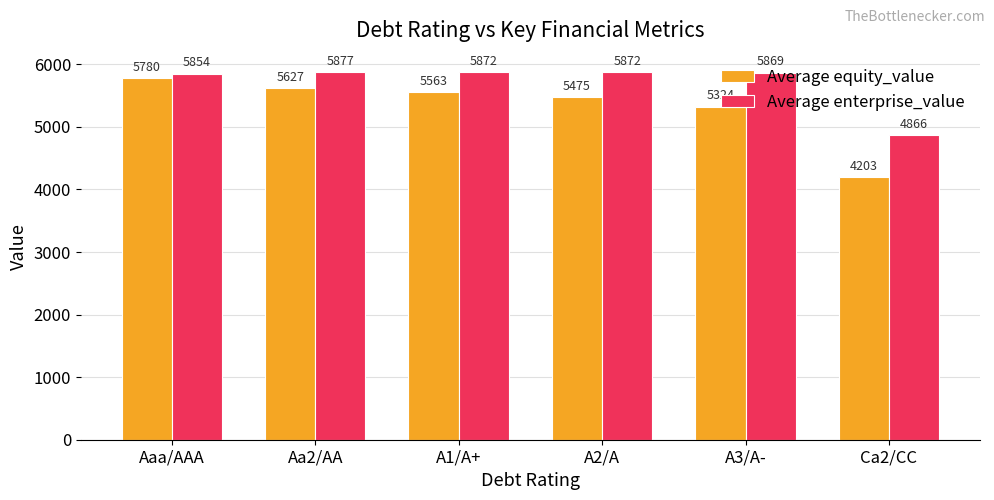

At which label does Average equity_value reach its peak?

Aaa/AAA